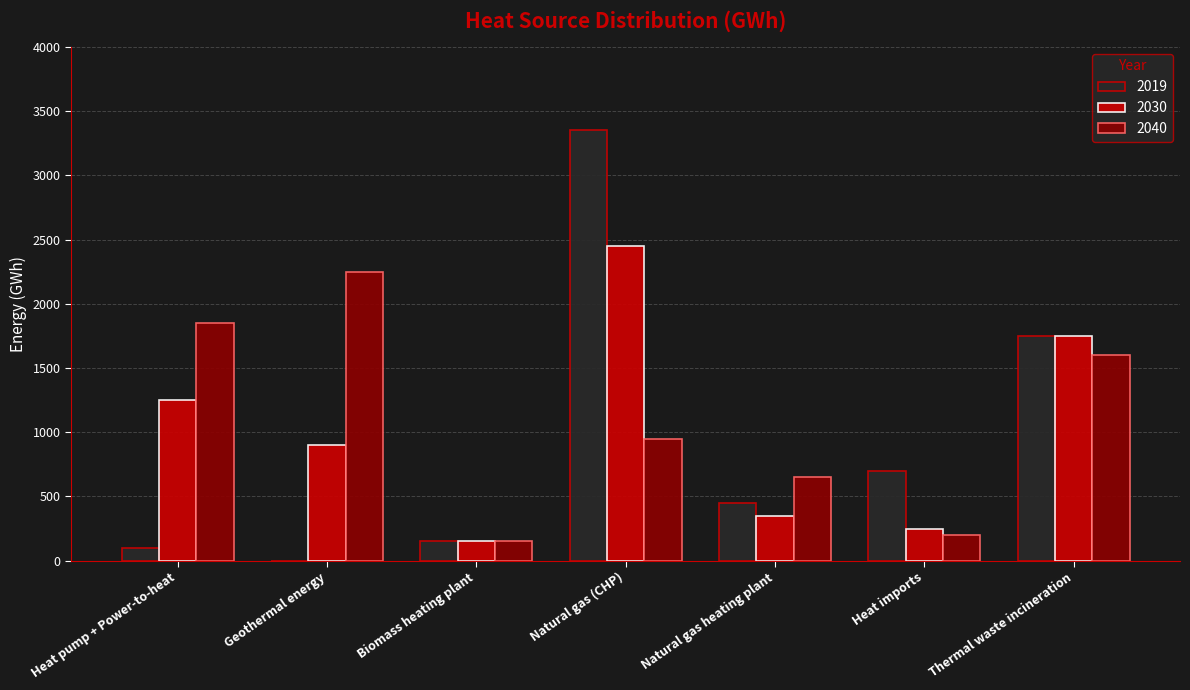

How many distinct data groups are displayed?

3